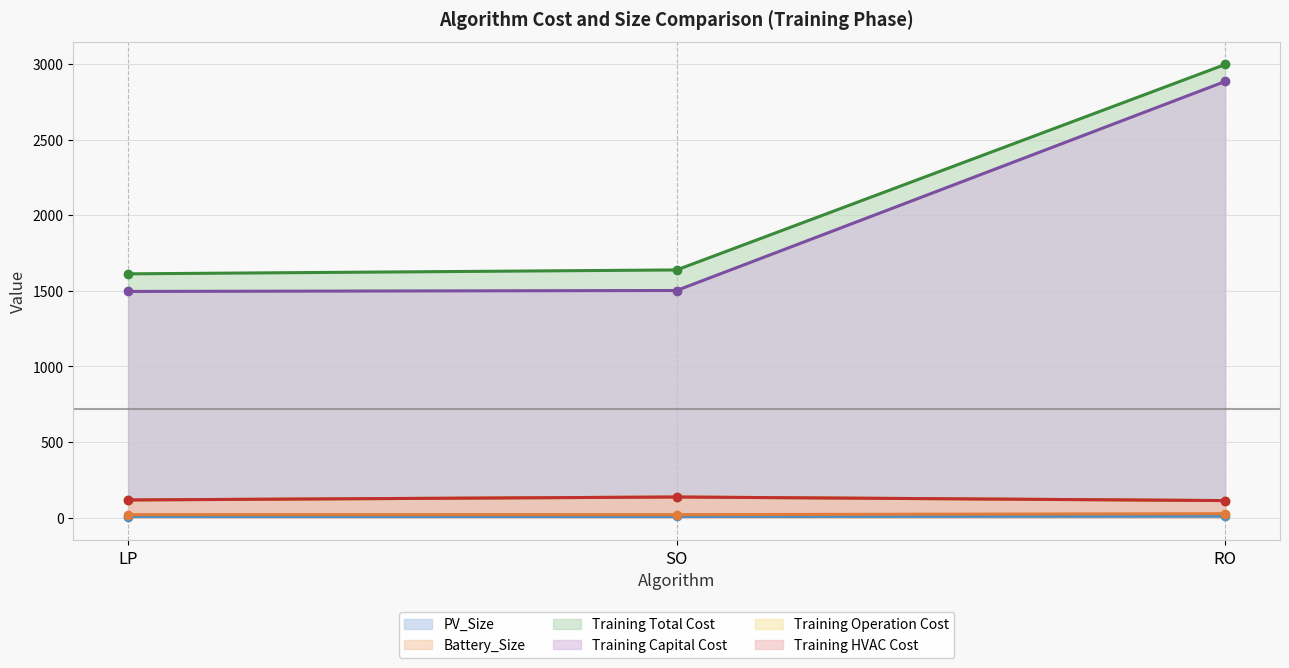

What is the spread (max minus min) of values at RO?

2987.3